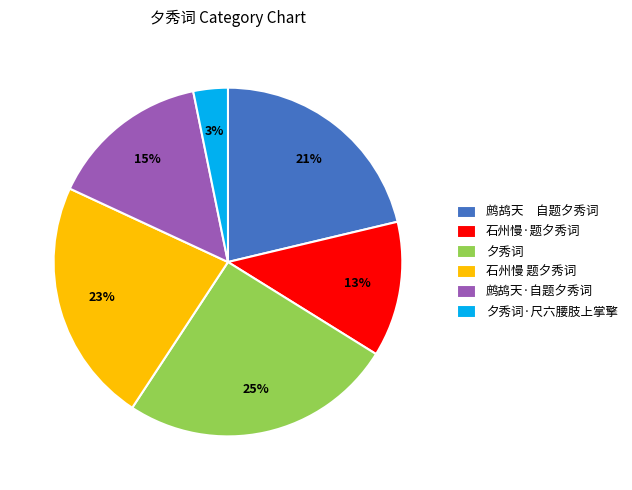

Does 夕秀词·尺六腰肢上掌擎 represent more than half of the total?

No